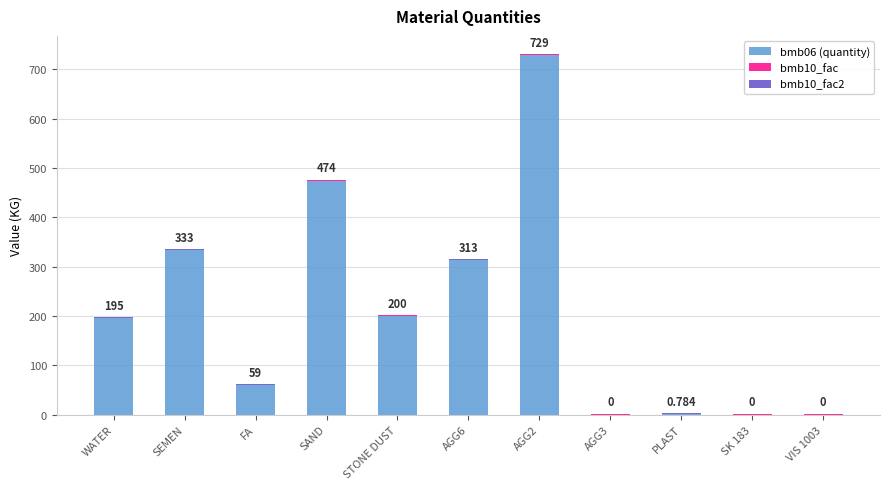

What is the sum of the bmb06 (quantity) values at SK 183 and STONE DUST?

200.0